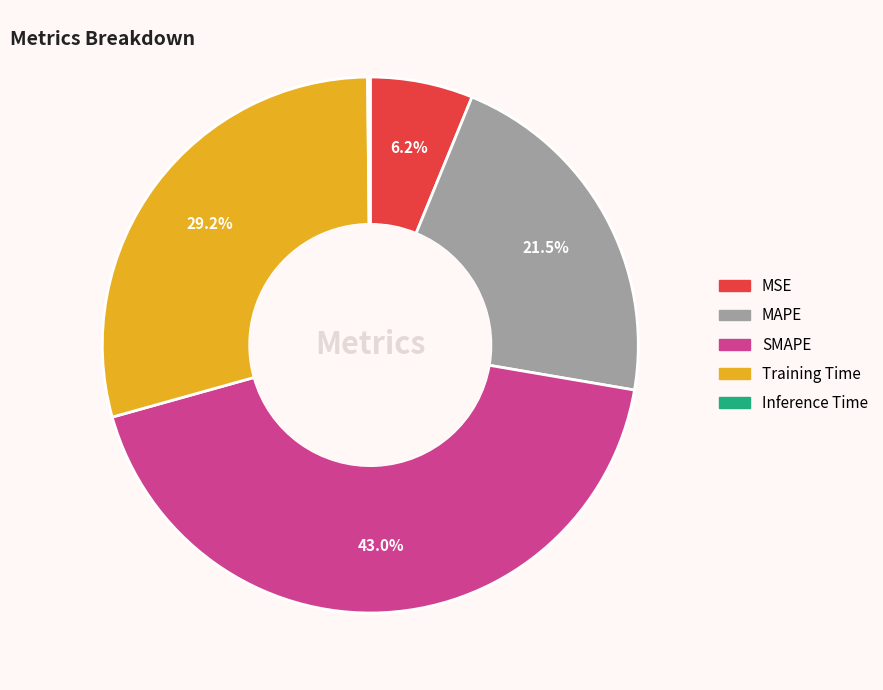

To the nearest percent, what is the difference between the SMAPE and Training Time slice percentages?

14%